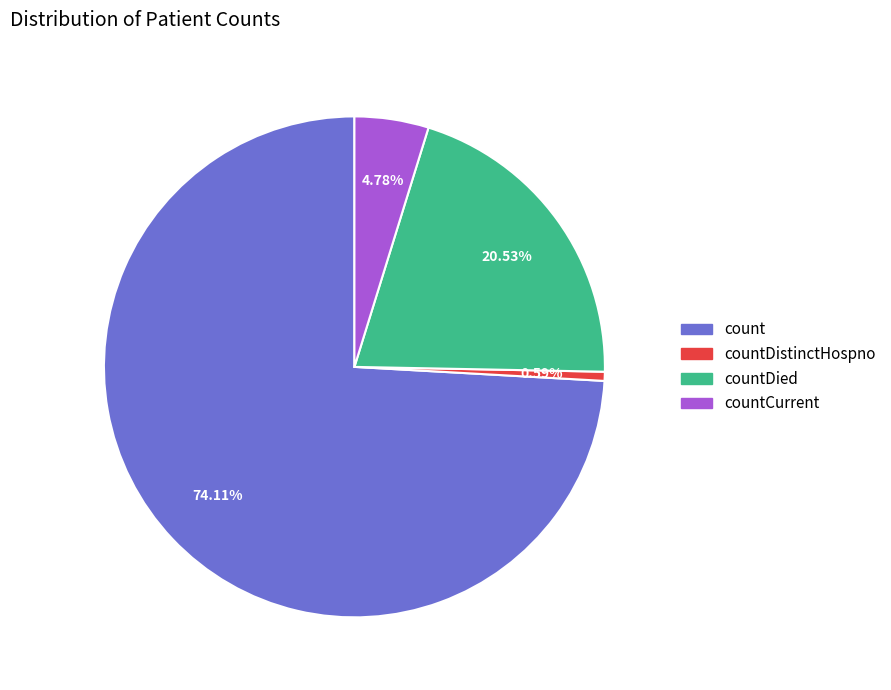

How many slices are in this pie chart?

4